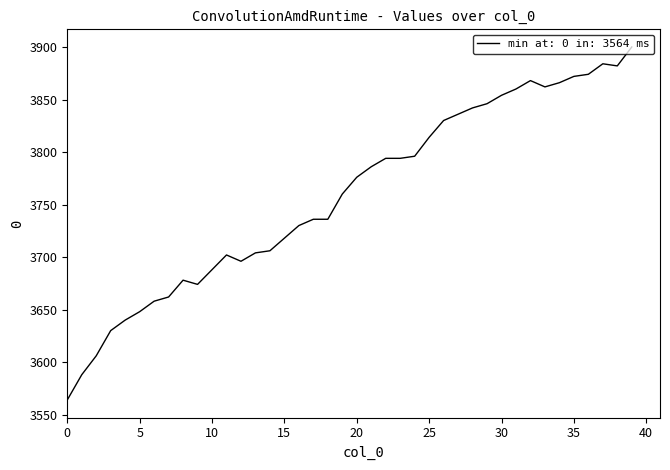

What is the maximum value shown in the chart?

3900